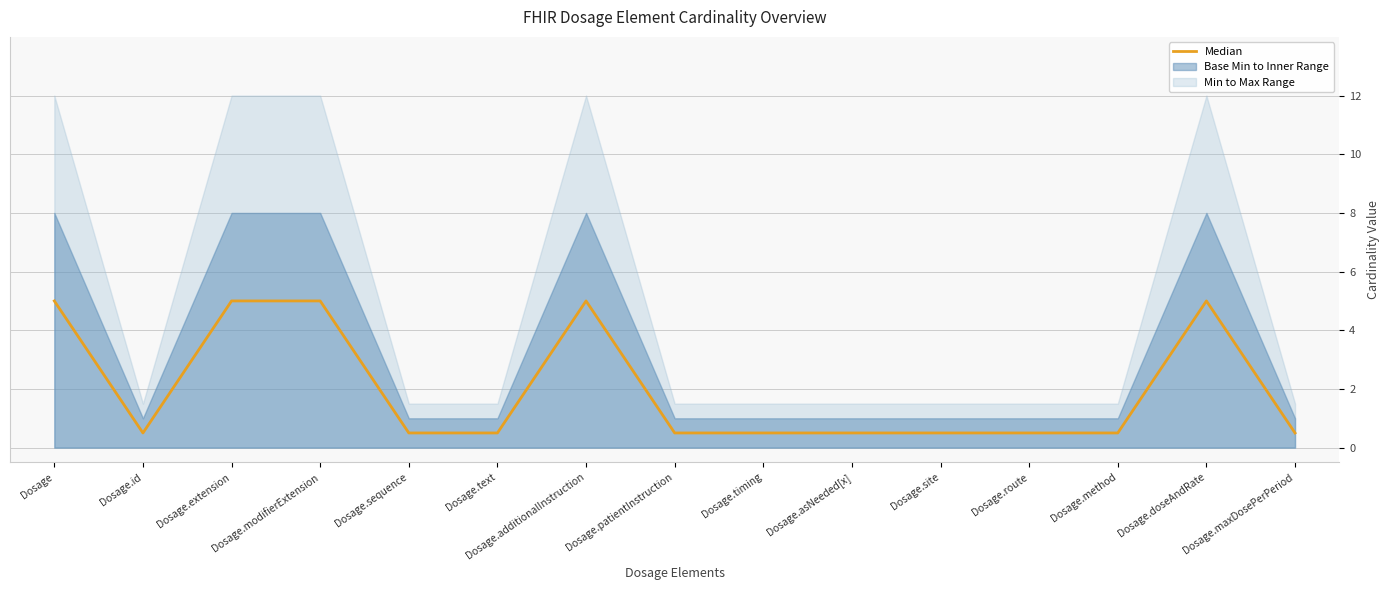

The value at Dosage.route is 0.5. True or false?

True